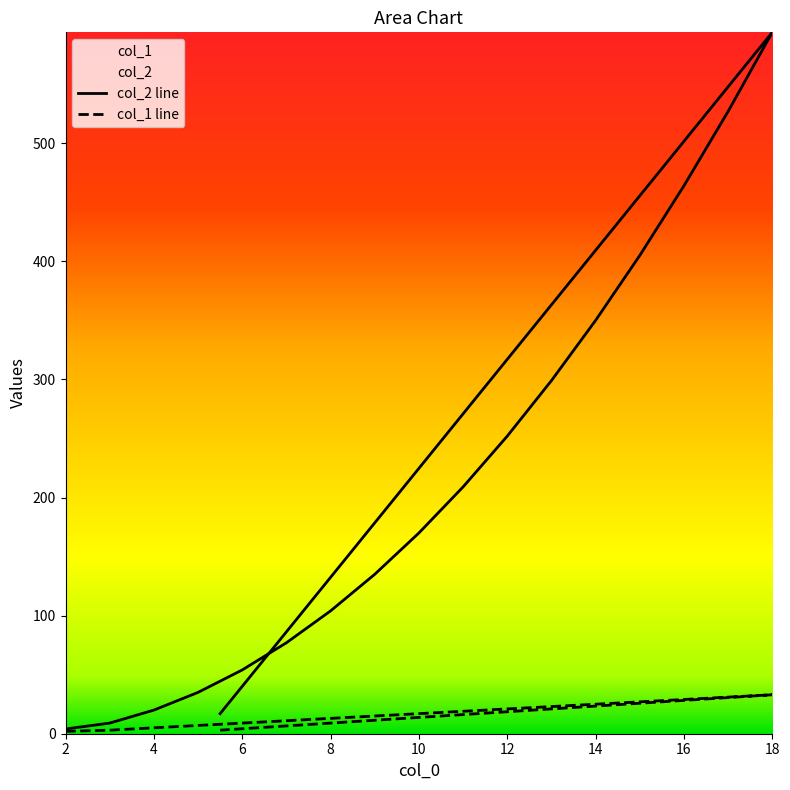

How many interior local peaks does the col_2 line series have?

1